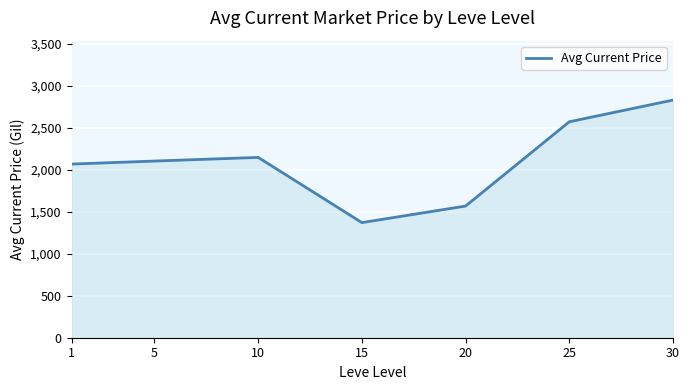

At which category does the data reach its first local peak?

10